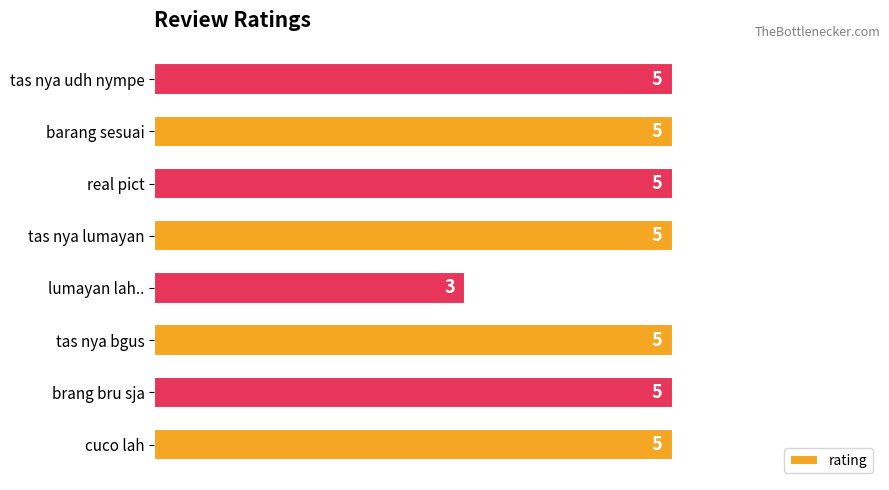

Count the values in the range 5 to 6.

7